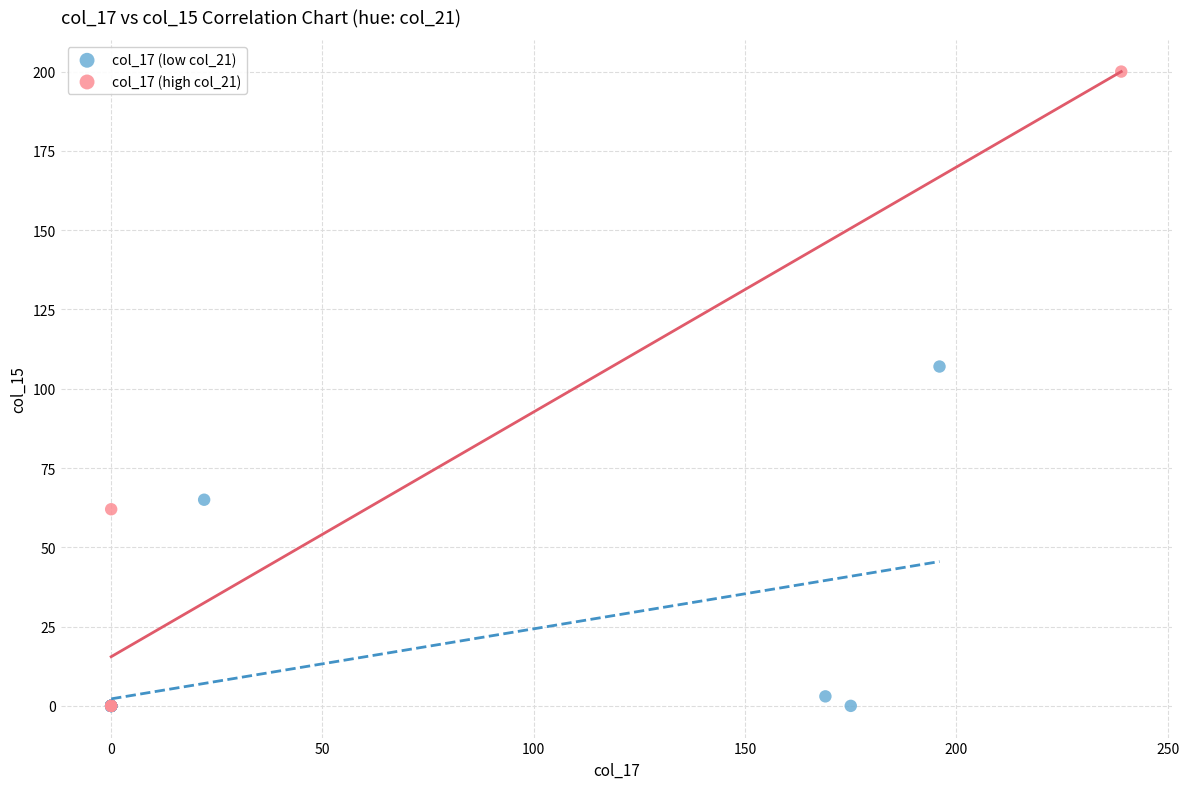

What are all the series names shown in the legend?

col_17 (low col_21), col_17 (high col_21)